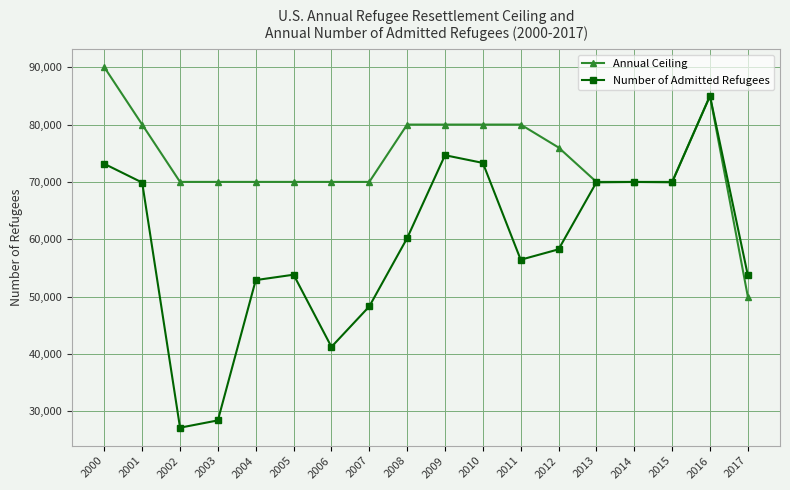

Rank the series by their average value, from highest to lowest.

Annual Ceiling, Number of Admitted Refugees